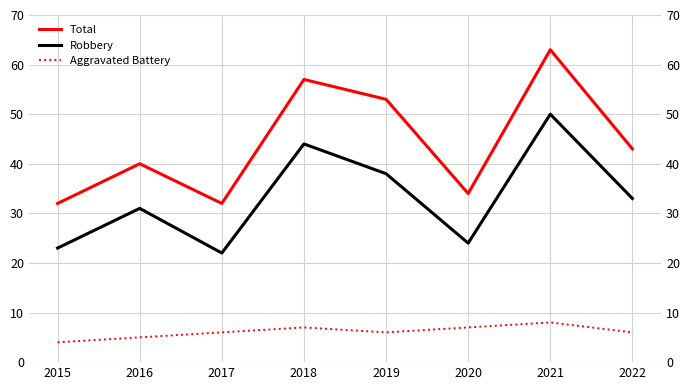

What is the difference between the Total values at 2018 and 2015?

25